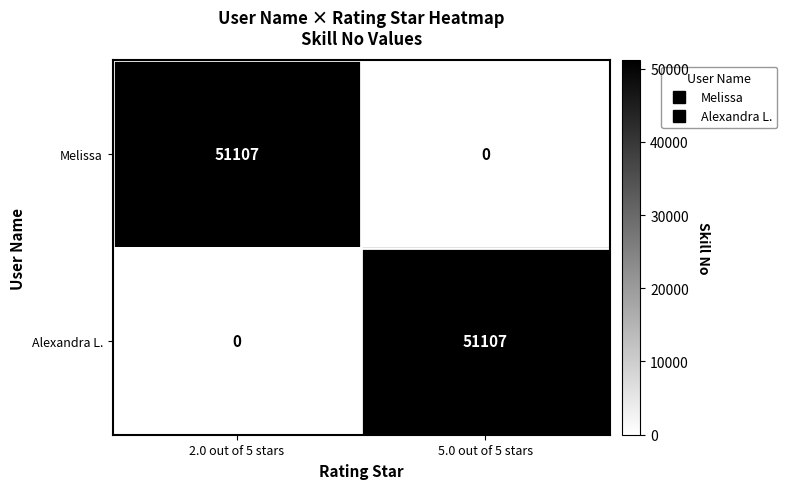

The value of Alexandra L. at 2.0 out of 5 stars is -27724. True or false?

False